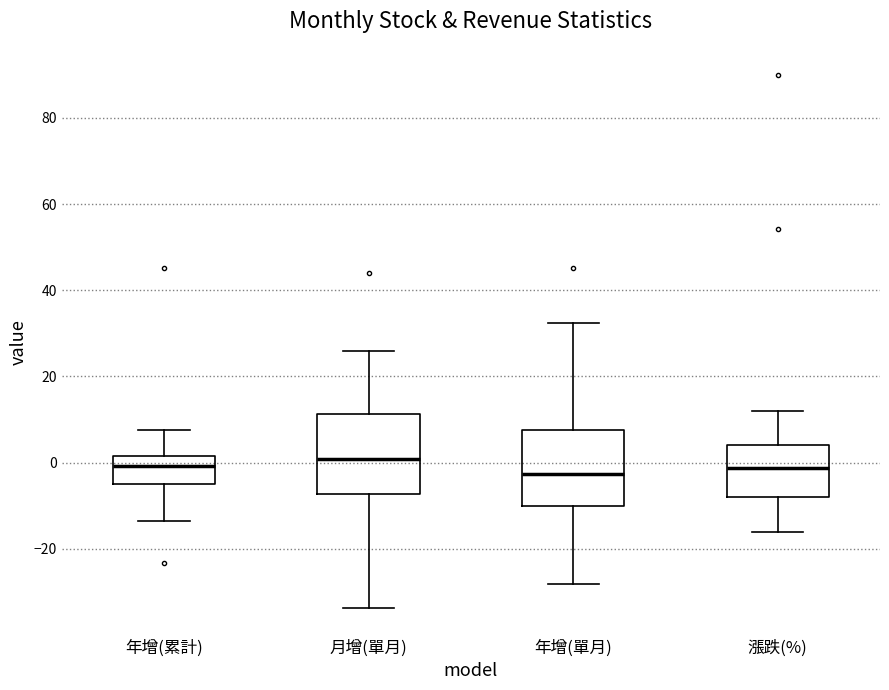

Reading left to right, read every box against the y-axis: the position of its median line, the range the box covers, and the ends of its whiskers. The values are not printed on the chart, so give them approximately, as read against the axis.

年增(累計): median 0, box -4 to 2, whiskers -14 to 8
月增(單月): median 0, box -8 to 12, whiskers -34 to 26
年增(單月): median -2, box -10 to 8, whiskers -28 to 32
漲跌(%): median -2, box -8 to 4, whiskers -16 to 12